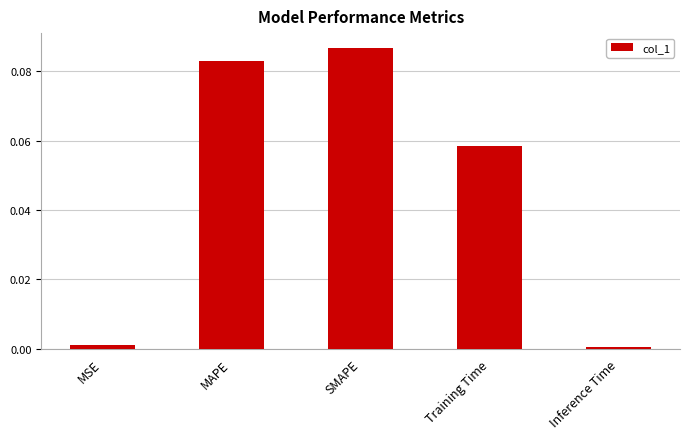

At which category does the chart reach its peak across all series?

SMAPE